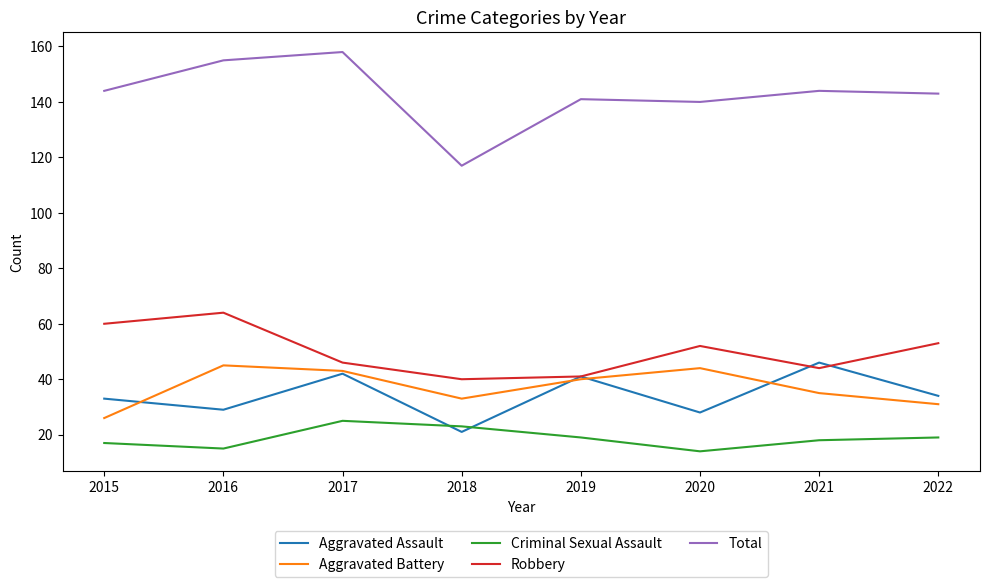

Where is the first local maximum for Criminal Sexual Assault?

2017